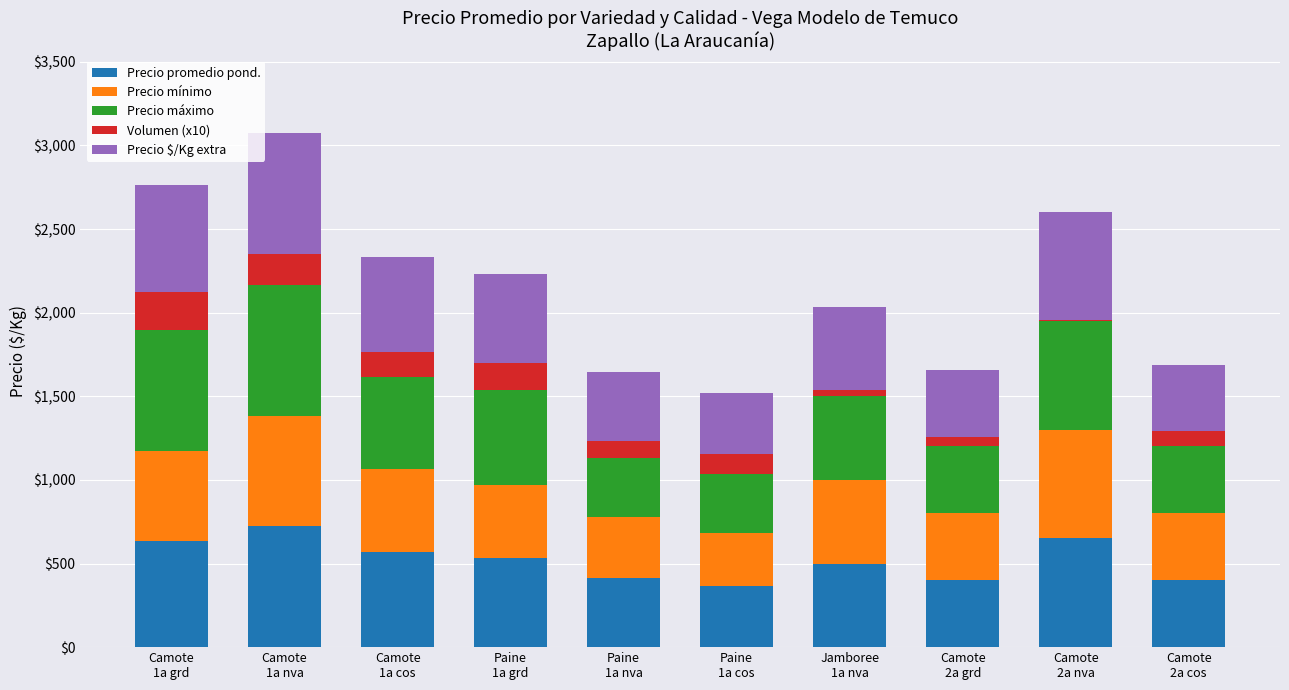

What is the maximum value for Precio promedio pond.?

724